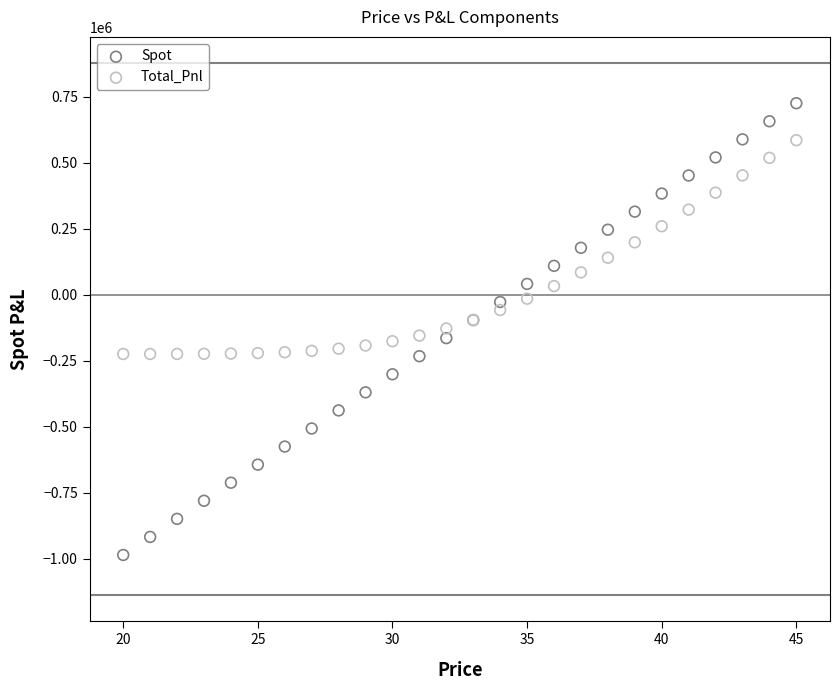

Which series contains the highest Y value?

Spot